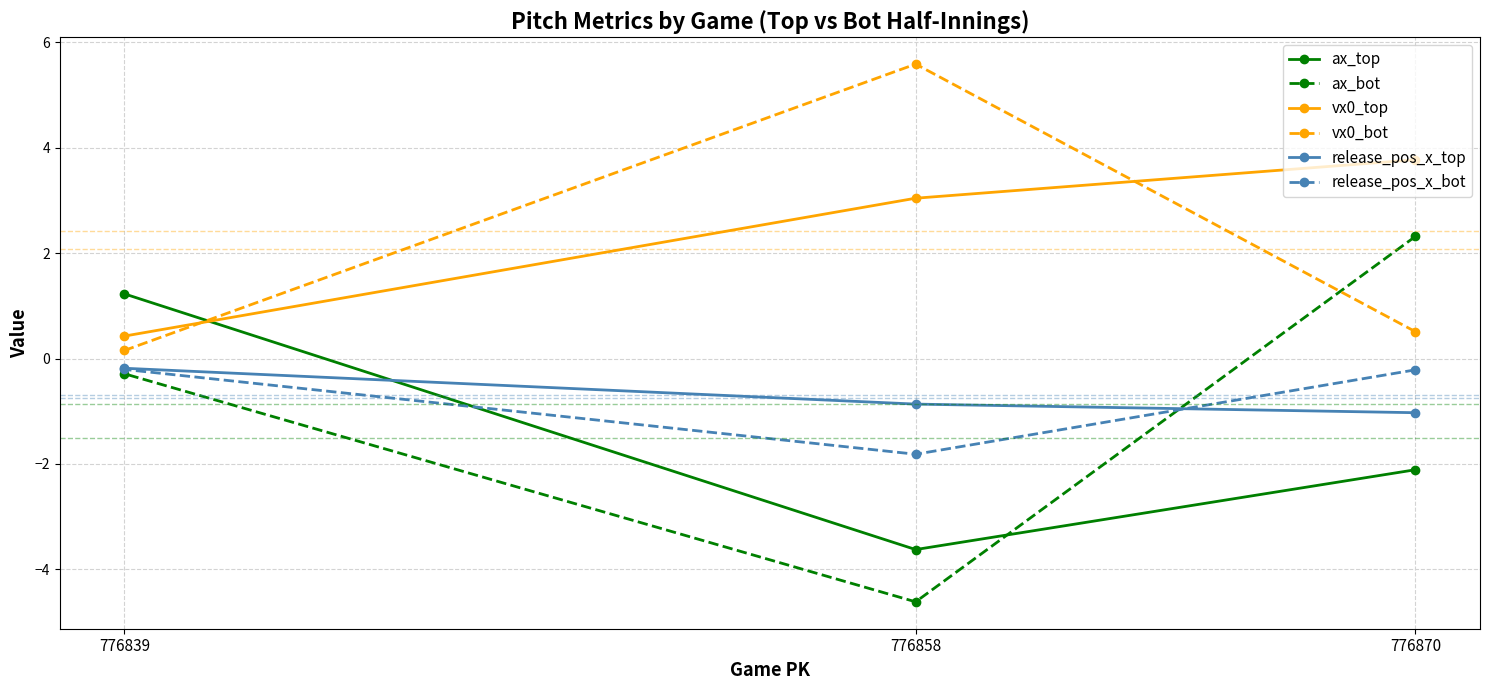

Rank the series by their maximum value, from highest to lowest.

vx0_bot, vx0_top, ax_bot, ax_top, release_pos_x_top, release_pos_x_bot